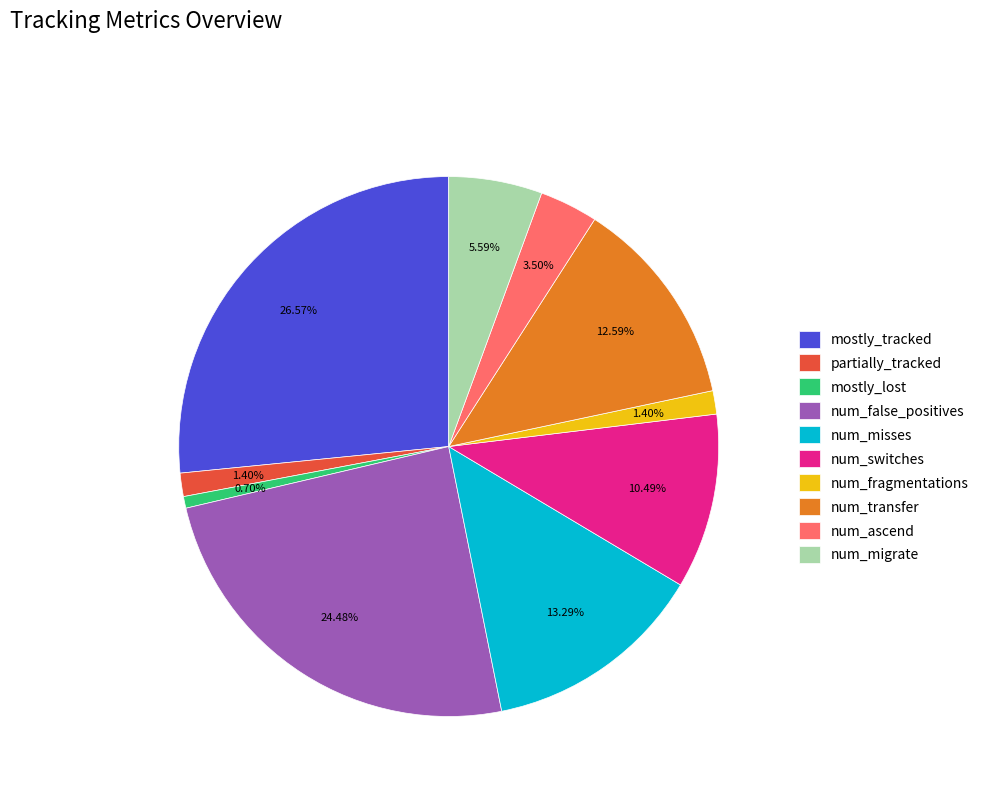

What is the ratio of the value at mostly_lost to the value at num_switches?

0.1